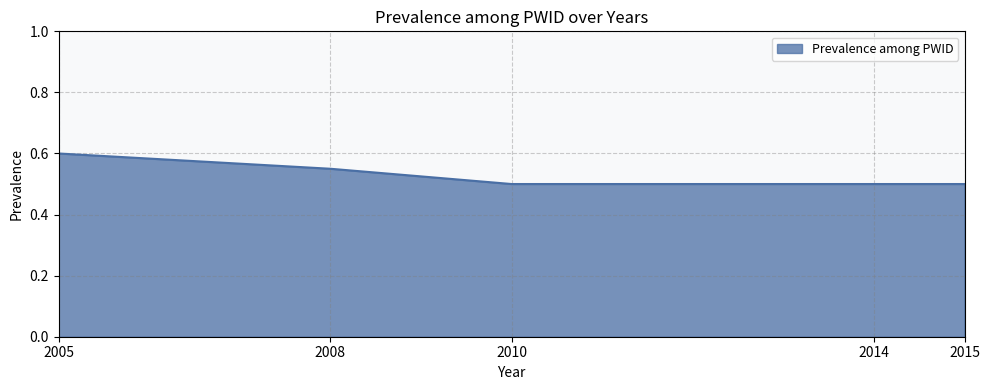

The chart shows a value of 0.5 at 2015. True or false?

True